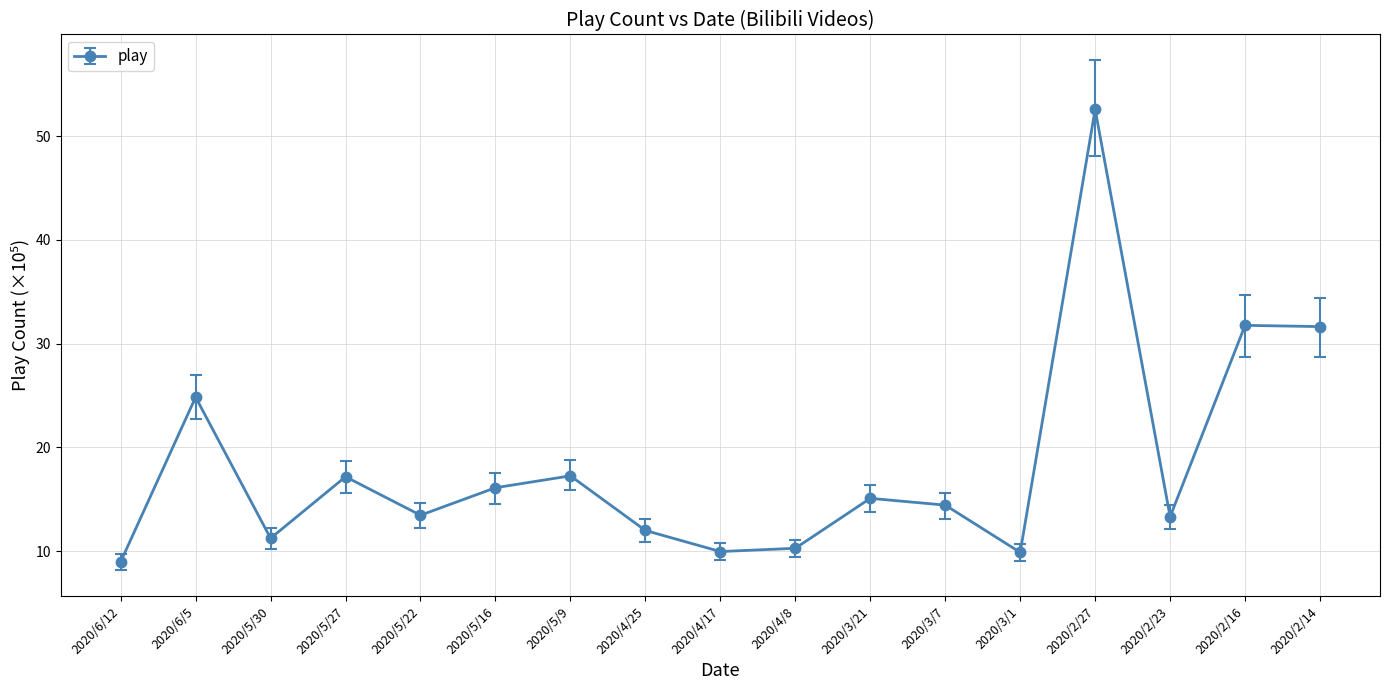

Read the value at 2020/4/8.

10.3